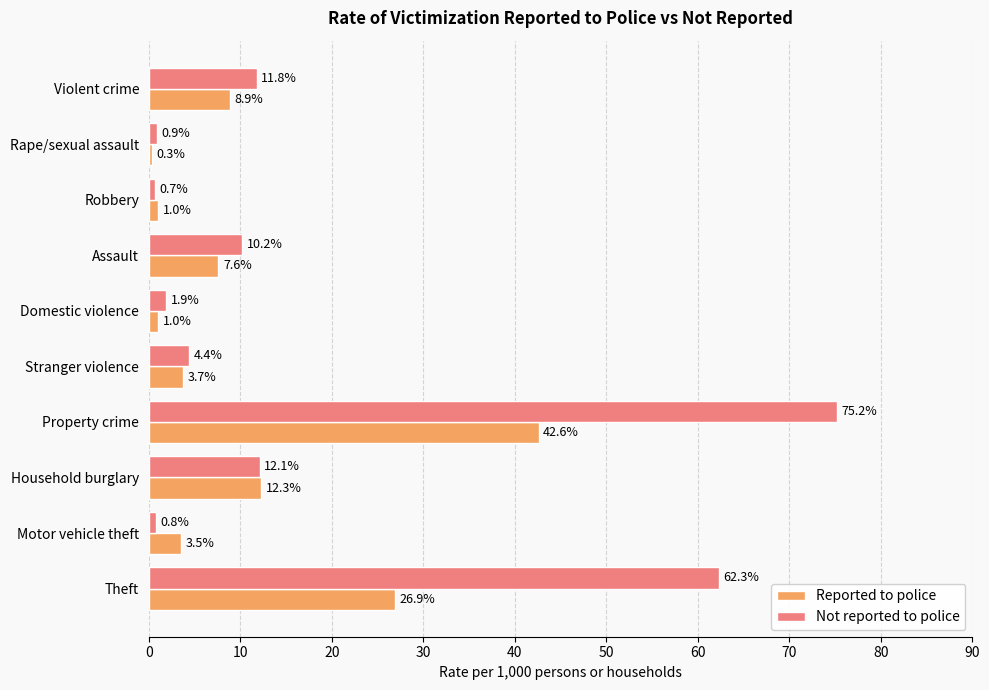

What is the difference between the maximum and minimum values in the Reported to police series?

42.3